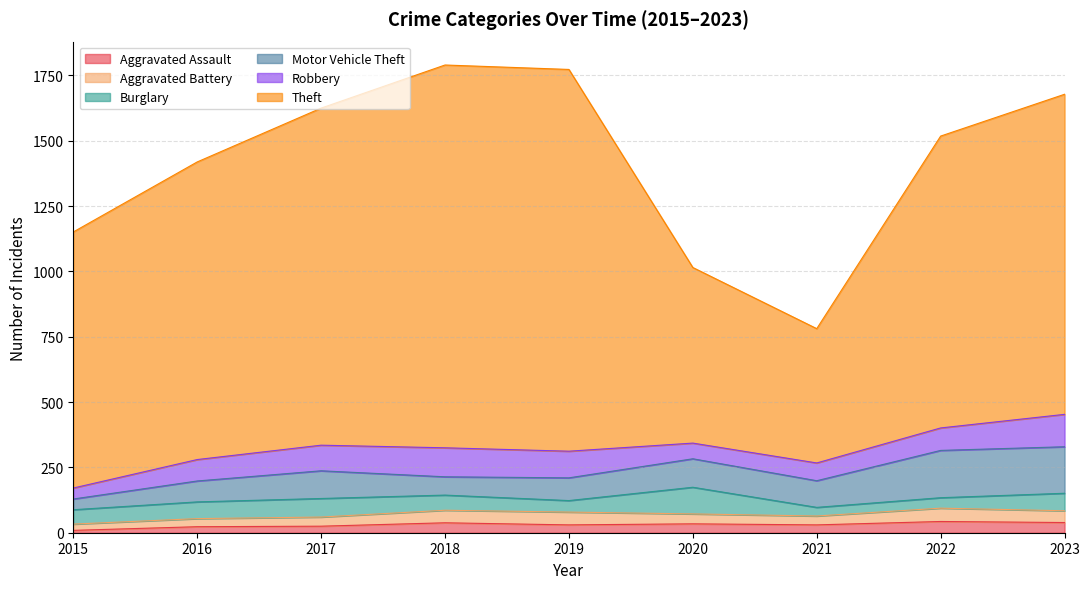

The value of Robbery at 2021 is 99. True or false?

False